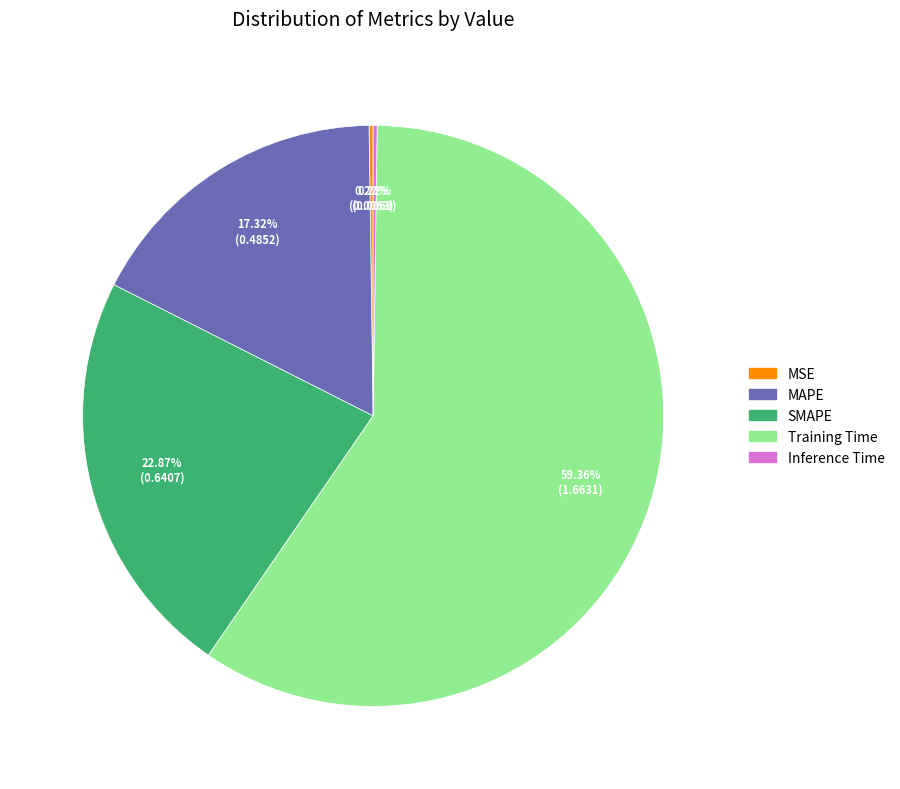

Is the sum of MAPE and SMAPE greater than half?

No